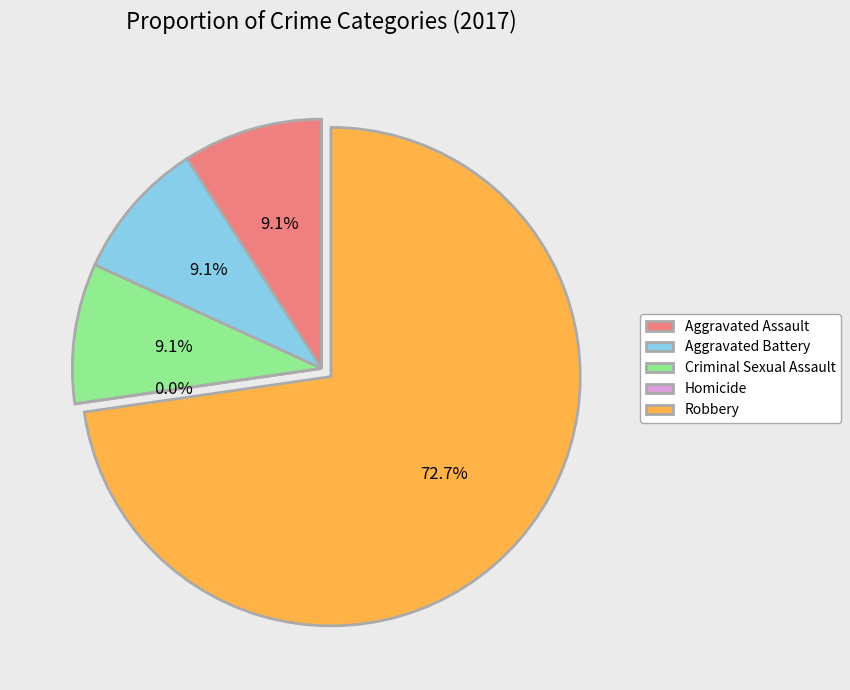

Do Criminal Sexual Assault and Homicide together represent more than half of the pie?

No